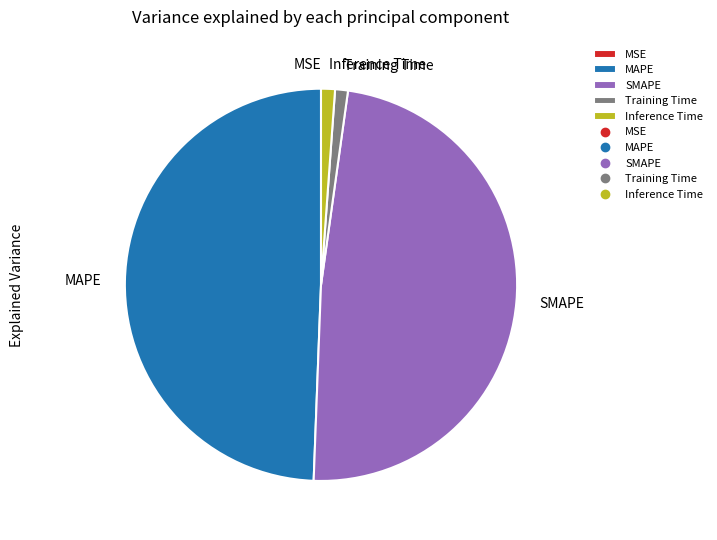

Do Inference Time and SMAPE together represent more than half of the pie?

No